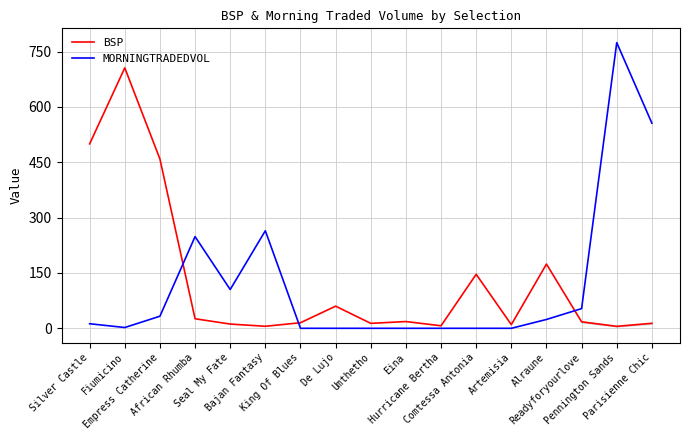

What is the total value across all series at King Of Blues?

15.1